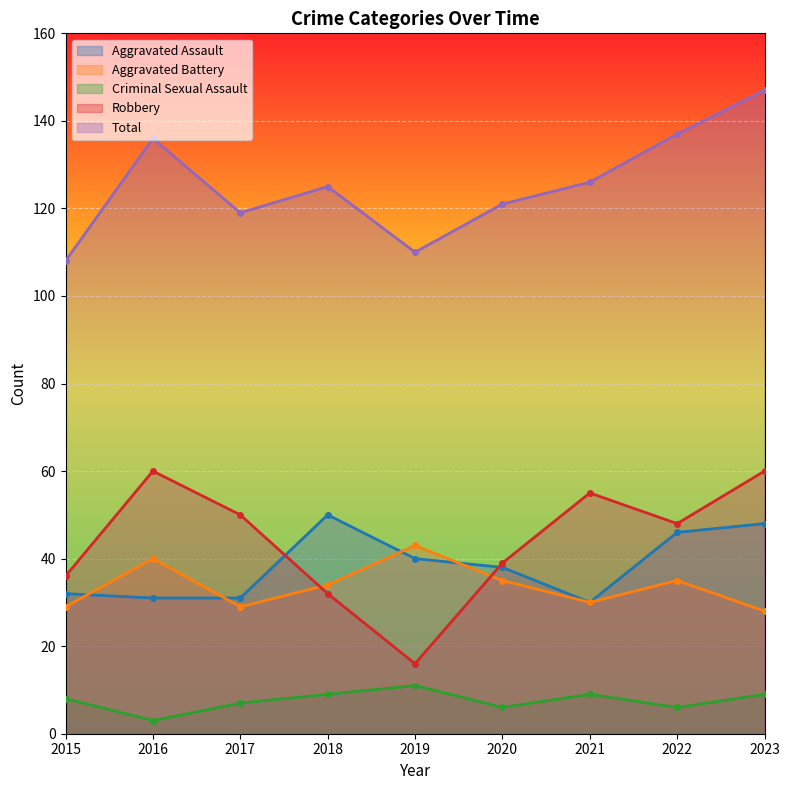

True or false: Aggravated Battery has a value of 35 at 2022.

True